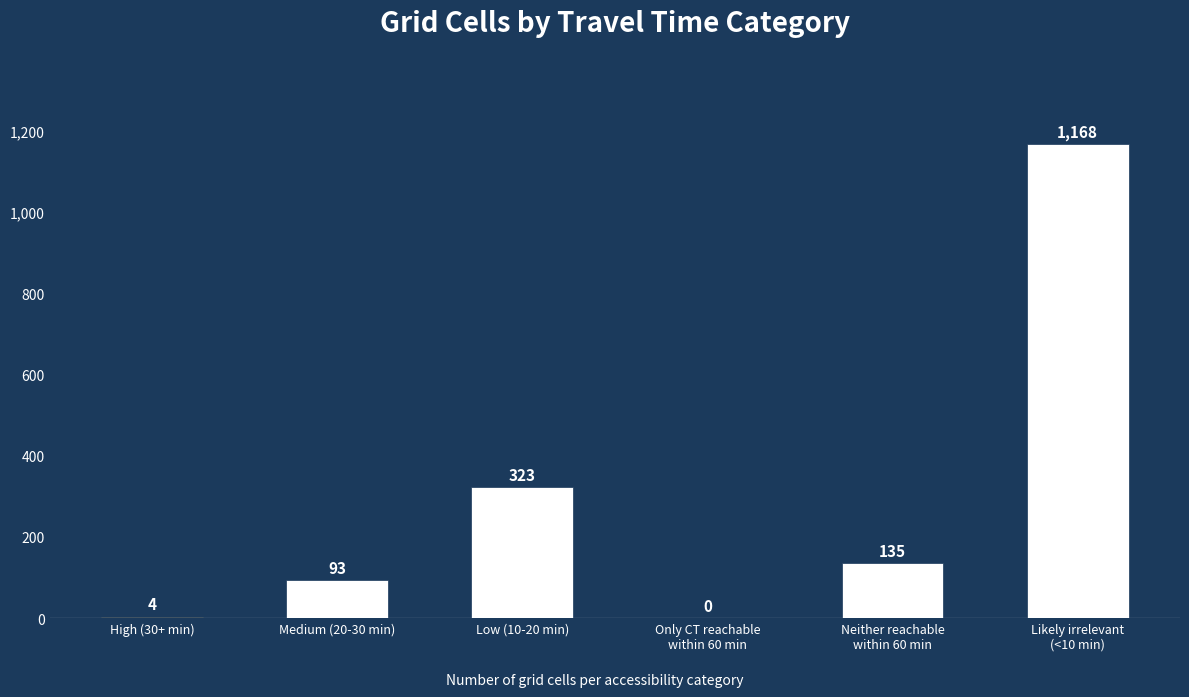

Between Medium (20-30 min) and High (30+ min), which is larger?

Medium (20-30 min)